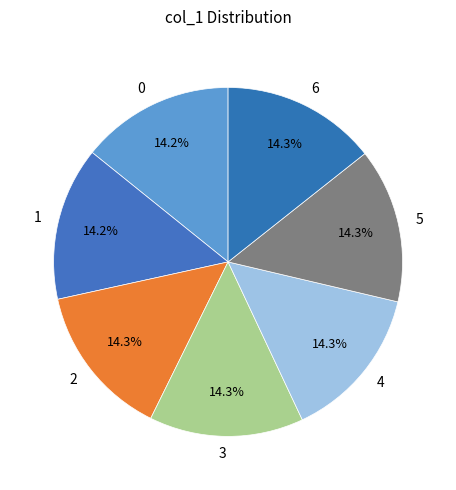

Is it true that 2 is 1% of the pie?

False